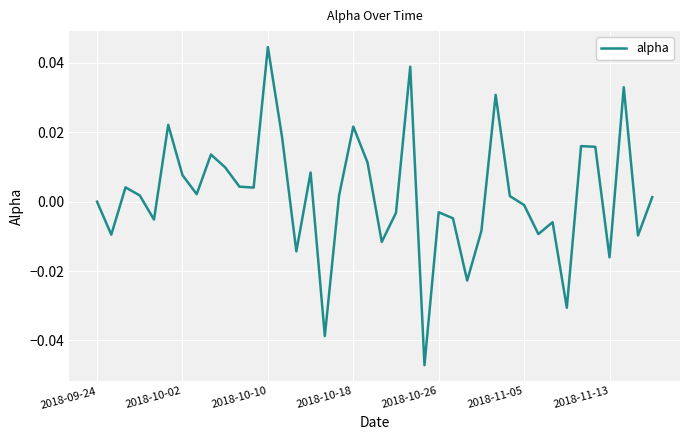

Does the chart display data point markers on the line(s)?

No